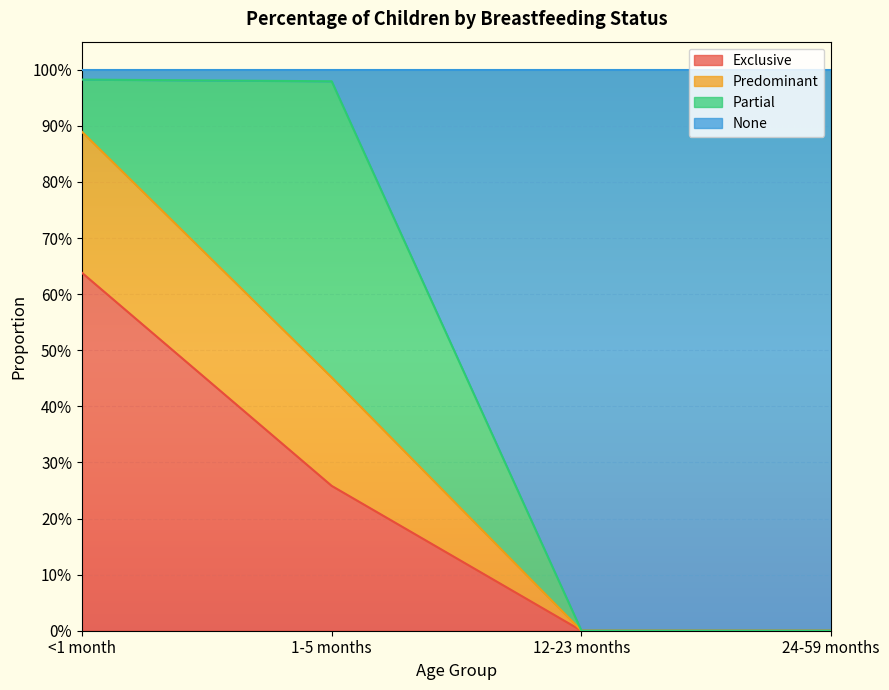

What are all the series names shown in the legend?

Exclusive, Predominant, Partial, None